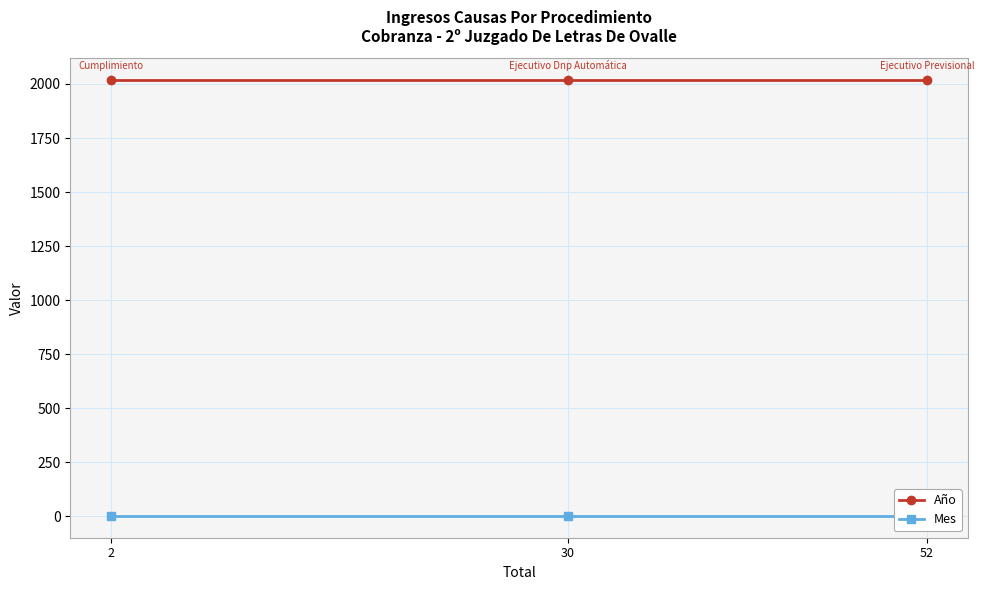

What is the sum of the Mes values at 30 and 2?

4